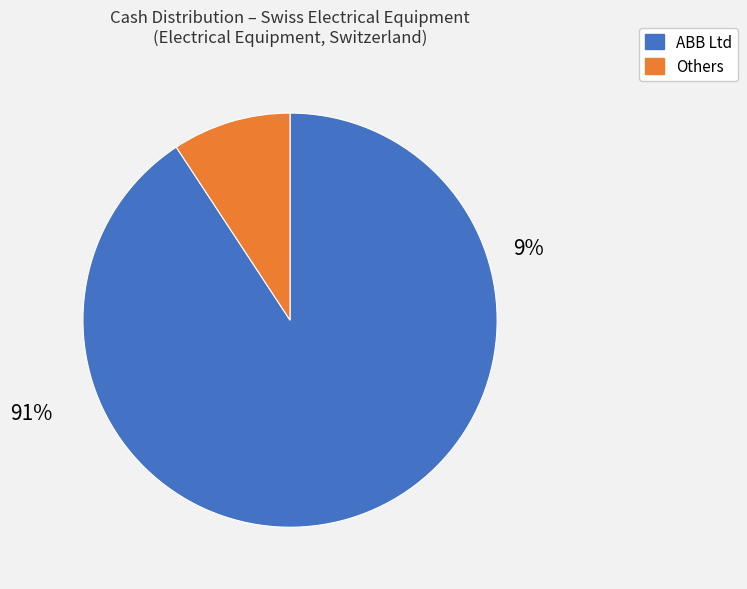

Does LION E-Mobility AG account for over 50% of the chart?

No